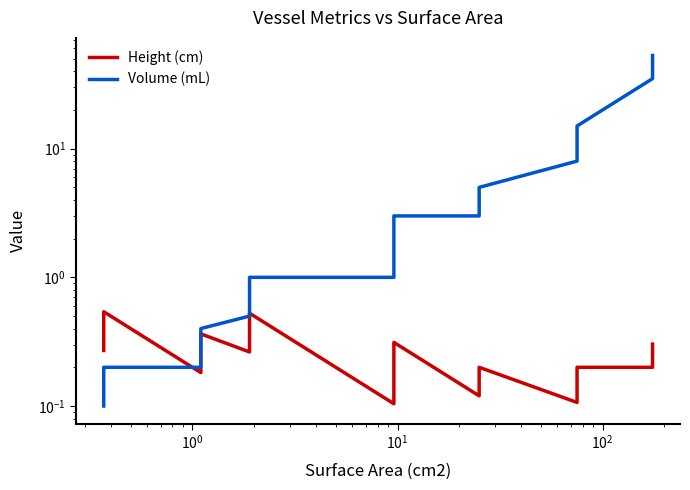

How many intersections are there between Volume (mL) and Height (cm)?

1